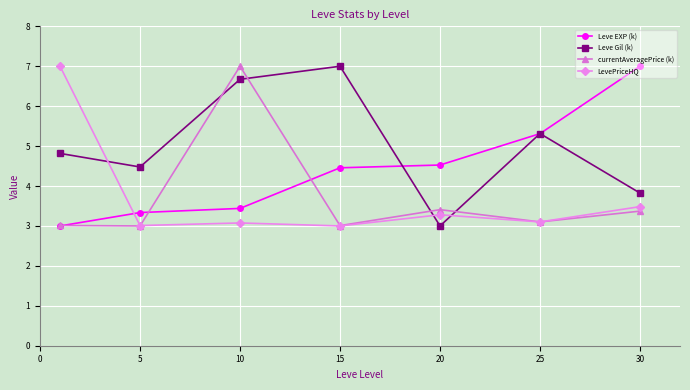

What is the minimum value shown in the chart?

3.0